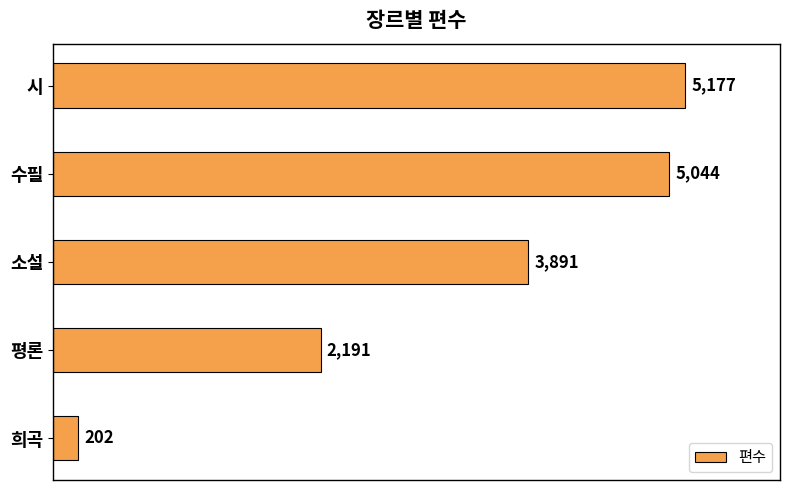

What is the smallest value displayed?

202